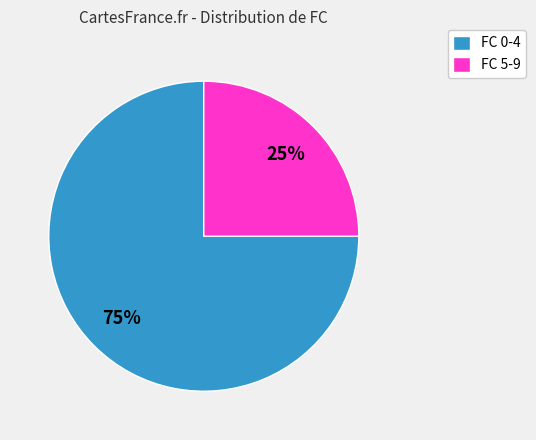

Which slice is the largest?

FC 0-4